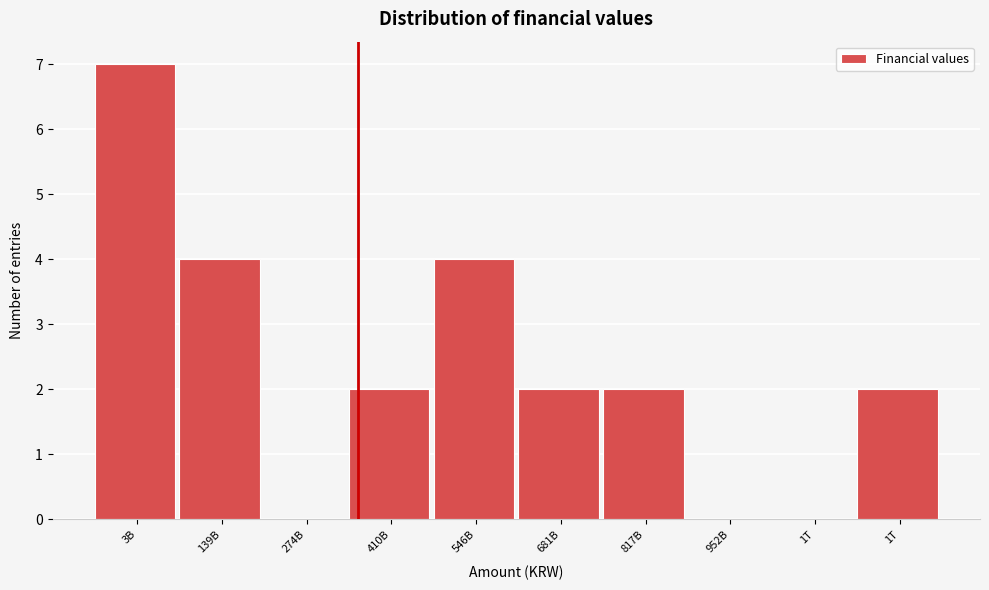

Are the bars horizontal?

No